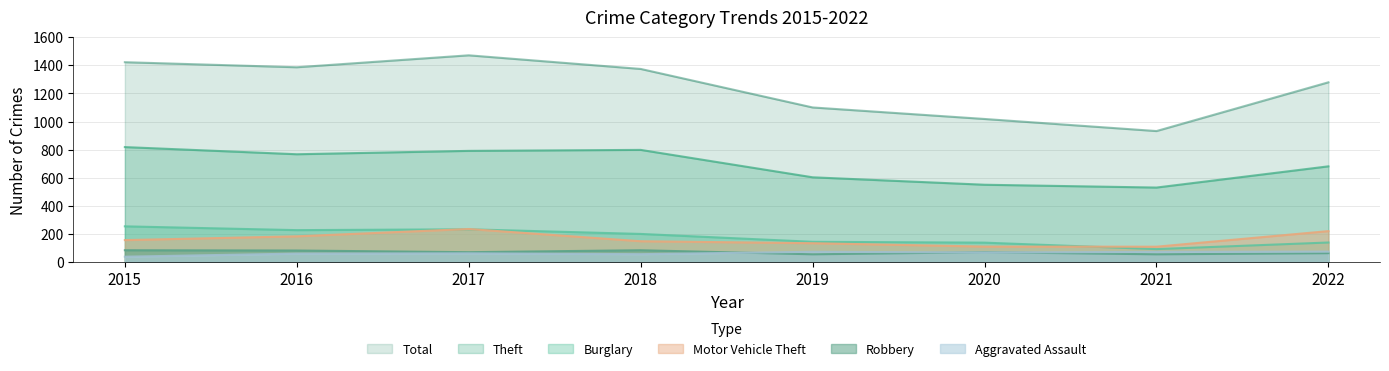

Read the Motor Vehicle Theft value at 2015.

156